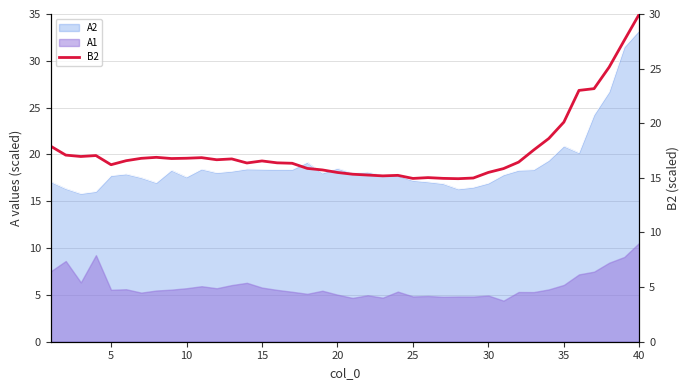

What is the ratio of the value at 5 to the value at 15?

1.0